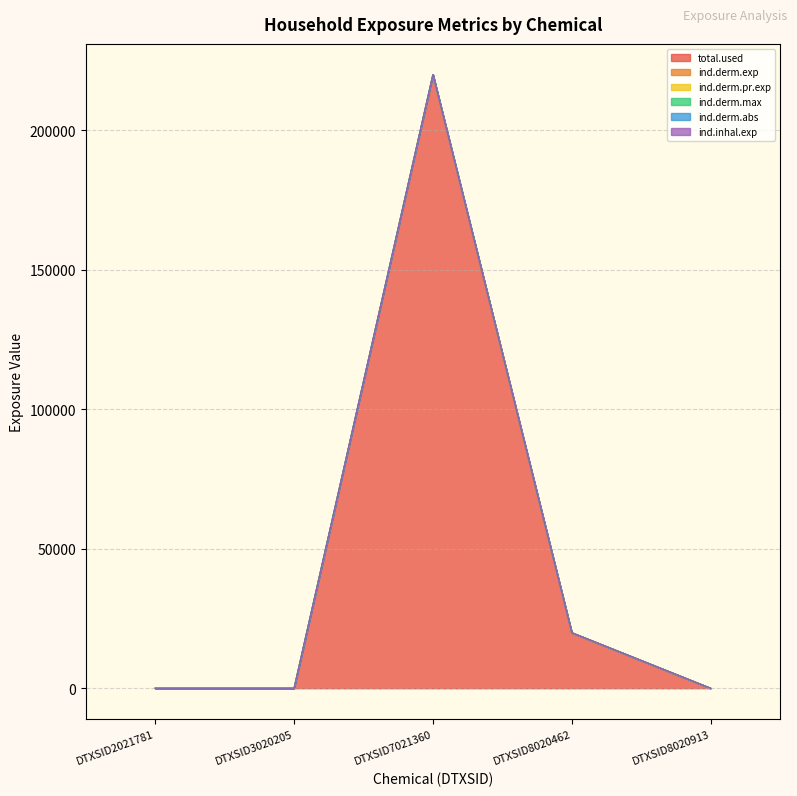

True or false: ind.derm.max has a value of 4372.1 at DTXSID8020462.

False